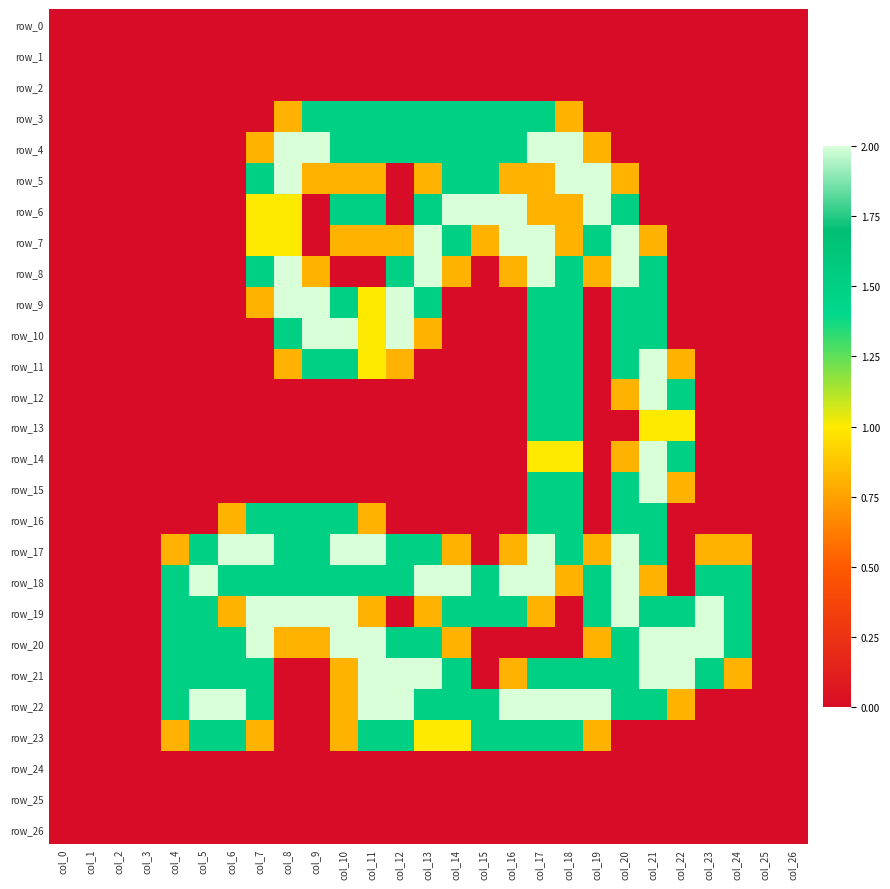

Reading left to right, extract all data points from this chart.

row_0: 0.0	0.0	0.0	0.0	0.0	0.0	0.0	0.0	0.0	0.0	0.0	0.0	0.0	0.0	0.0	0.0	0.0	0.0	0.0	0.0	0.0	0.0	0.0	0.0	0.0	0.0	0.0
row_1: 0.0	0.0	0.0	0.0	0.0	0.0	0.0	0.0	0.0	0.0	0.0	0.0	0.0	0.0	0.0	0.0	0.0	0.0	0.0	0.0	0.0	0.0	0.0	0.0	0.0	0.0	0.0
row_2: 0.0	0.0	0.0	0.0	0.0	0.0	0.0	0.0	0.0	0.0	0.0	0.0	0.0	0.0	0.0	0.0	0.0	0.0	0.0	0.0	0.0	0.0	0.0	0.0	0.0	0.0	0.0
row_3: 0.0	0.0	0.0	0.0	0.0	0.0	0.0	0.0	0.8	1.5	1.5	1.5	1.5	1.5	1.5	1.5	1.5	1.5	0.8	0.0	0.0	0.0	0.0	0.0	0.0	0.0	0.0
row_4: 0.0	0.0	0.0	0.0	0.0	0.0	0.0	0.8	2.0	2.0	1.5	1.5	1.5	1.5	1.5	1.5	1.5	2.0	2.0	0.8	0.0	0.0	0.0	0.0	0.0	0.0	0.0
row_5: 0.0	0.0	0.0	0.0	0.0	0.0	0.0	1.5	2.0	0.8	0.8	0.8	0.0	0.8	1.5	1.5	0.8	0.8	2.0	2.0	0.8	0.0	0.0	0.0	0.0	0.0	0.0
row_6: 0.0	0.0	0.0	0.0	0.0	0.0	0.0	1.0	1.0	0.0	1.5	1.5	0.0	1.5	2.0	2.0	2.0	0.8	0.8	2.0	1.5	0.0	0.0	0.0	0.0	0.0	0.0
row_7: 0.0	0.0	0.0	0.0	0.0	0.0	0.0	1.0	1.0	0.0	0.8	0.8	0.8	2.0	1.5	0.8	2.0	2.0	0.8	1.5	2.0	0.8	0.0	0.0	0.0	0.0	0.0
row_8: 0.0	0.0	0.0	0.0	0.0	0.0	0.0	1.5	2.0	0.8	0.0	0.0	1.5	2.0	0.8	0.0	0.8	2.0	1.5	0.8	2.0	1.5	0.0	0.0	0.0	0.0	0.0
row_9: 0.0	0.0	0.0	0.0	0.0	0.0	0.0	0.8	2.0	2.0	1.5	1.0	2.0	1.5	0.0	0.0	0.0	1.5	1.5	0.0	1.5	1.5	0.0	0.0	0.0	0.0	0.0
row_10: 0.0	0.0	0.0	0.0	0.0	0.0	0.0	0.0	1.5	2.0	2.0	1.0	2.0	0.8	0.0	0.0	0.0	1.5	1.5	0.0	1.5	1.5	0.0	0.0	0.0	0.0	0.0
row_11: 0.0	0.0	0.0	0.0	0.0	0.0	0.0	0.0	0.8	1.5	1.5	1.0	0.8	0.0	0.0	0.0	0.0	1.5	1.5	0.0	1.5	2.0	0.8	0.0	0.0	0.0	0.0
row_12: 0.0	0.0	0.0	0.0	0.0	0.0	0.0	0.0	0.0	0.0	0.0	0.0	0.0	0.0	0.0	0.0	0.0	1.5	1.5	0.0	0.8	2.0	1.5	0.0	0.0	0.0	0.0
row_13: 0.0	0.0	0.0	0.0	0.0	0.0	0.0	0.0	0.0	0.0	0.0	0.0	0.0	0.0	0.0	0.0	0.0	1.5	1.5	0.0	0.0	1.0	1.0	0.0	0.0	0.0	0.0
row_14: 0.0	0.0	0.0	0.0	0.0	0.0	0.0	0.0	0.0	0.0	0.0	0.0	0.0	0.0	0.0	0.0	0.0	1.0	1.0	0.0	0.8	2.0	1.5	0.0	0.0	0.0	0.0
row_15: 0.0	0.0	0.0	0.0	0.0	0.0	0.0	0.0	0.0	0.0	0.0	0.0	0.0	0.0	0.0	0.0	0.0	1.5	1.5	0.0	1.5	2.0	0.8	0.0	0.0	0.0	0.0
row_16: 0.0	0.0	0.0	0.0	0.0	0.0	0.8	1.5	1.5	1.5	1.5	0.8	0.0	0.0	0.0	0.0	0.0	1.5	1.5	0.0	1.5	1.5	0.0	0.0	0.0	0.0	0.0
row_17: 0.0	0.0	0.0	0.0	0.8	1.5	2.0	2.0	1.5	1.5	2.0	2.0	1.5	1.5	0.8	0.0	0.8	2.0	1.5	0.8	2.0	1.5	0.0	0.8	0.8	0.0	0.0
row_18: 0.0	0.0	0.0	0.0	1.5	2.0	1.5	1.5	1.5	1.5	1.5	1.5	1.5	2.0	2.0	1.5	2.0	2.0	0.8	1.5	2.0	0.8	0.0	1.5	1.5	0.0	0.0
row_19: 0.0	0.0	0.0	0.0	1.5	1.5	0.8	2.0	2.0	2.0	2.0	0.8	0.0	0.8	1.5	1.5	1.5	0.8	0.0	1.5	2.0	1.5	1.5	2.0	1.5	0.0	0.0
row_20: 0.0	0.0	0.0	0.0	1.5	1.5	1.5	2.0	0.8	0.8	2.0	2.0	1.5	1.5	0.8	0.0	0.0	0.0	0.0	0.8	1.5	2.0	2.0	2.0	1.5	0.0	0.0
row_21: 0.0	0.0	0.0	0.0	1.5	1.5	1.5	1.5	0.0	0.0	0.8	2.0	2.0	2.0	1.5	0.0	0.8	1.5	1.5	1.5	1.5	2.0	2.0	1.5	0.8	0.0	0.0
row_22: 0.0	0.0	0.0	0.0	1.5	2.0	2.0	1.5	0.0	0.0	0.8	2.0	2.0	1.5	1.5	1.5	2.0	2.0	2.0	2.0	1.5	1.5	0.8	0.0	0.0	0.0	0.0
row_23: 0.0	0.0	0.0	0.0	0.8	1.5	1.5	0.8	0.0	0.0	0.8	1.5	1.5	1.0	1.0	1.5	1.5	1.5	1.5	0.8	0.0	0.0	0.0	0.0	0.0	0.0	0.0
row_24: 0.0	0.0	0.0	0.0	0.0	0.0	0.0	0.0	0.0	0.0	0.0	0.0	0.0	0.0	0.0	0.0	0.0	0.0	0.0	0.0	0.0	0.0	0.0	0.0	0.0	0.0	0.0
row_25: 0.0	0.0	0.0	0.0	0.0	0.0	0.0	0.0	0.0	0.0	0.0	0.0	0.0	0.0	0.0	0.0	0.0	0.0	0.0	0.0	0.0	0.0	0.0	0.0	0.0	0.0	0.0
row_26: 0.0	0.0	0.0	0.0	0.0	0.0	0.0	0.0	0.0	0.0	0.0	0.0	0.0	0.0	0.0	0.0	0.0	0.0	0.0	0.0	0.0	0.0	0.0	0.0	0.0	0.0	0.0